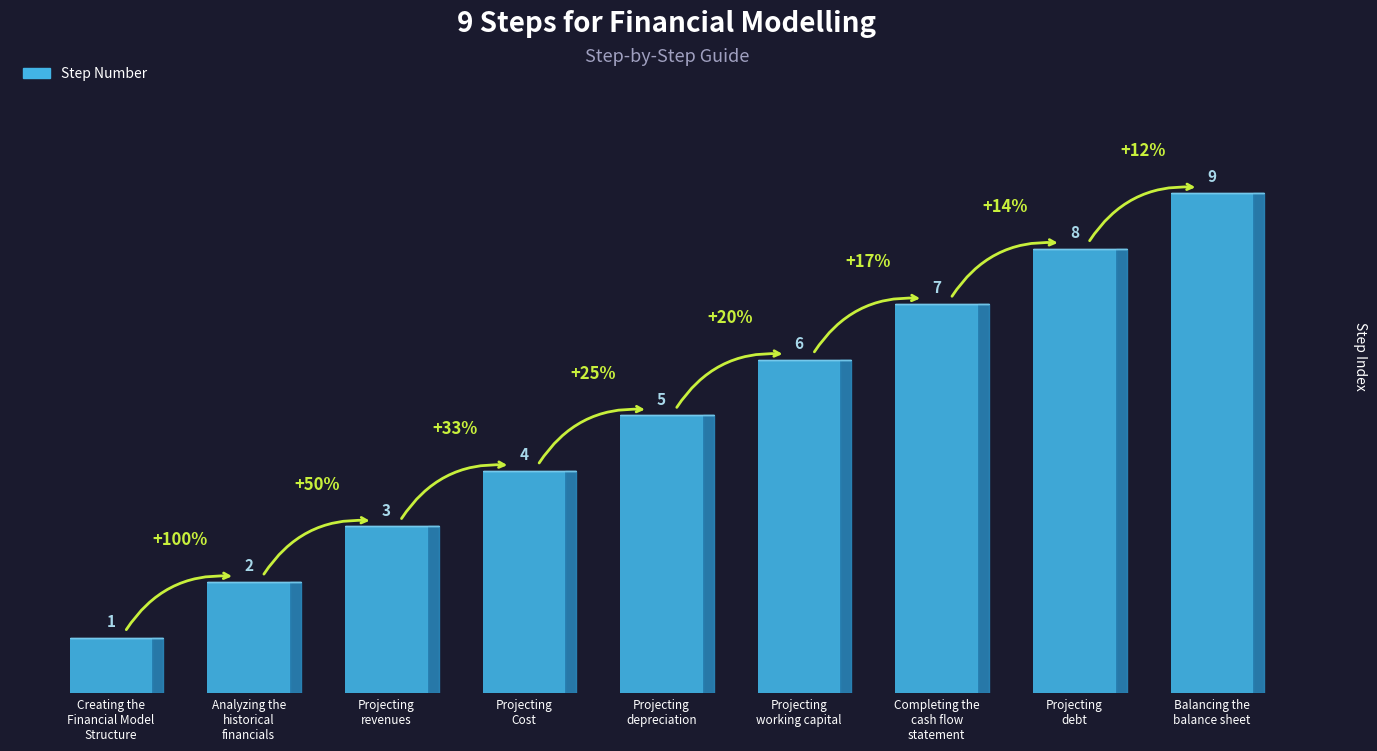

Rank the categories by value from highest to lowest.

Balancing the
balance sheet, Projecting
debt, Completing the
cash flow
statement, Projecting
working capital, Projecting
depreciation, Projecting
Cost, Projecting
revenues, Analyzing the
historical
financials, Creating the
Financial Model
Structure